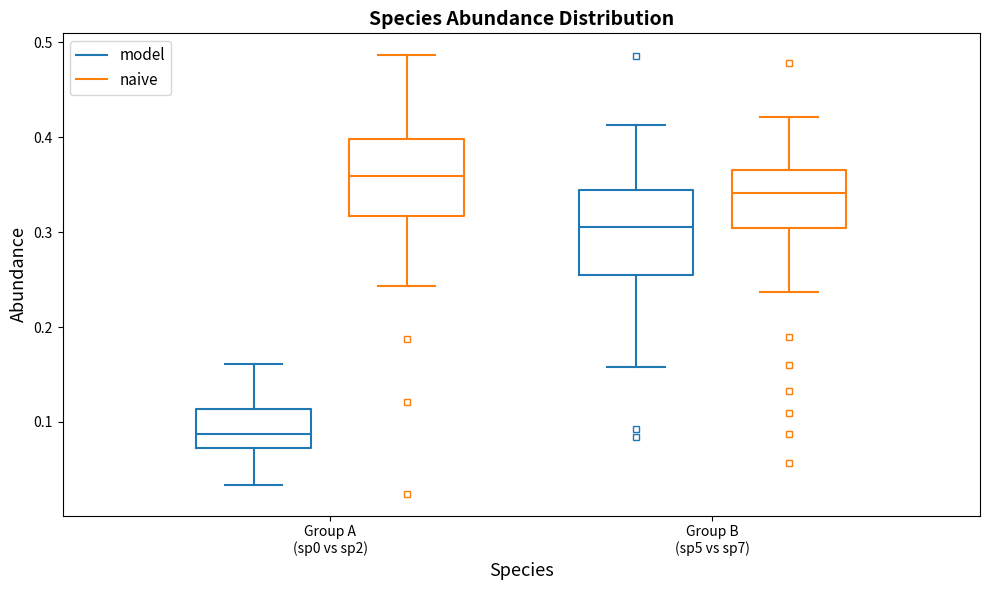

Which box's median line is the highest?

Group A (sp0 vs sp2) (naive)